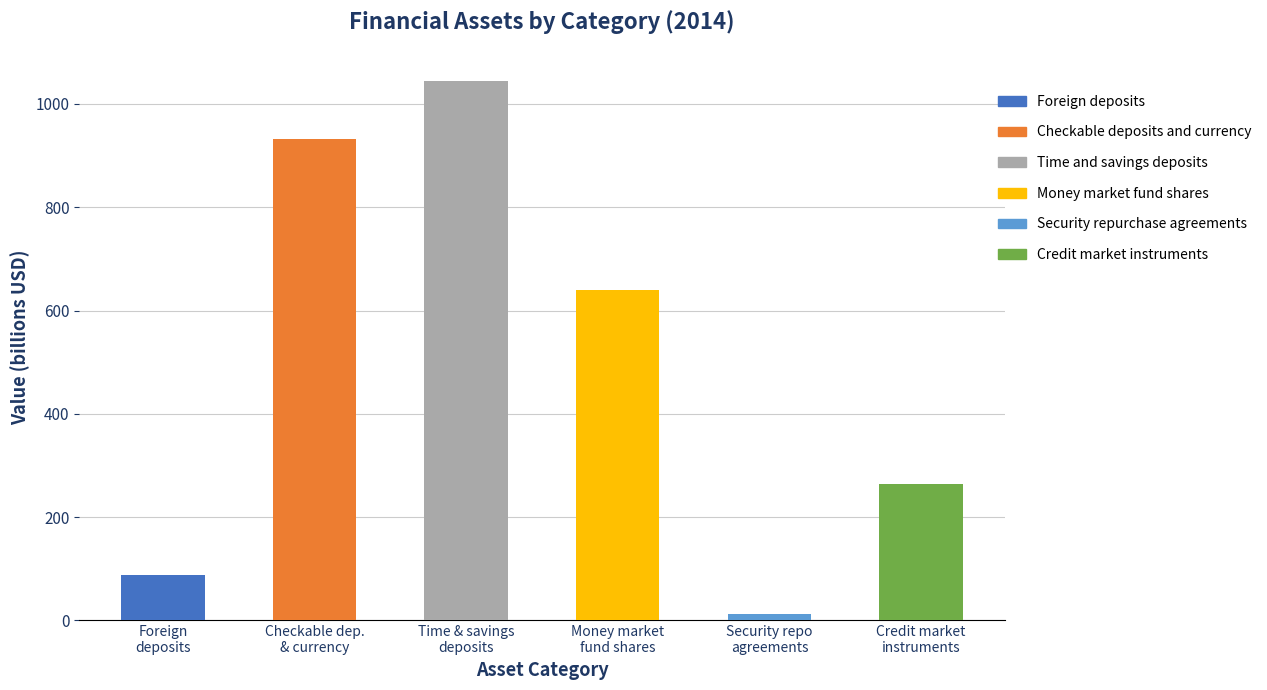

What is the average value?

497.1